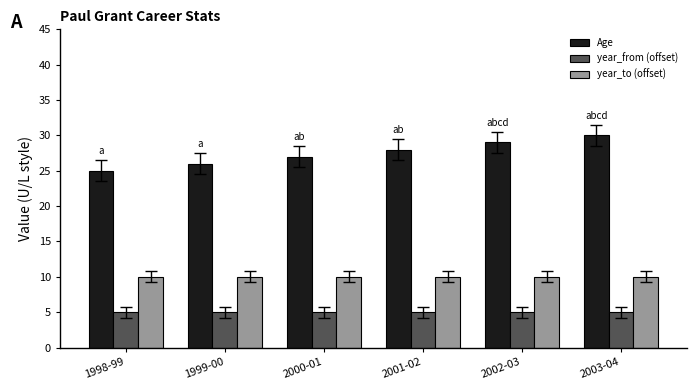

What is the sum of the Age values at 1999-00 and 2003-04?

56